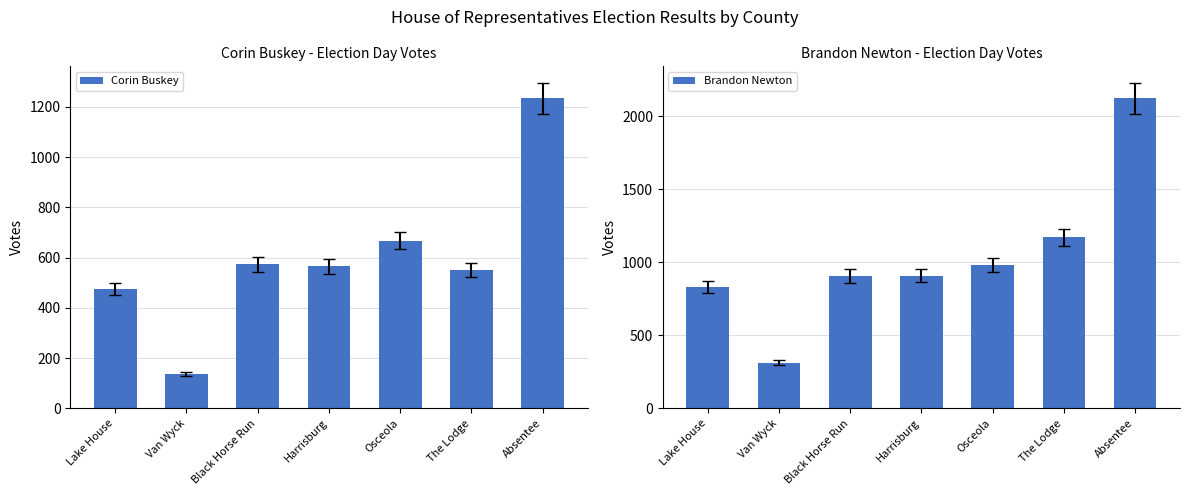

At which category is the sum across all series the highest?

Absentee